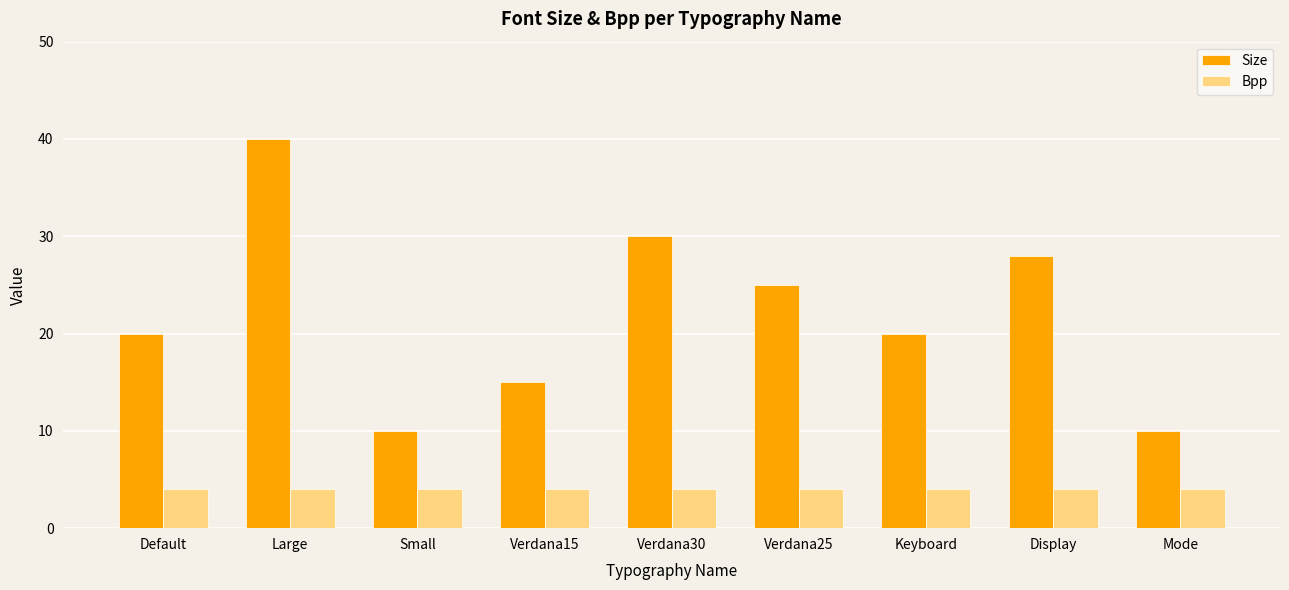

Reading left to right, extract all data points from this chart.

Size: 20	40	10	15	30	25	20	28	10
Bpp: 4	4	4	4	4	4	4	4	4